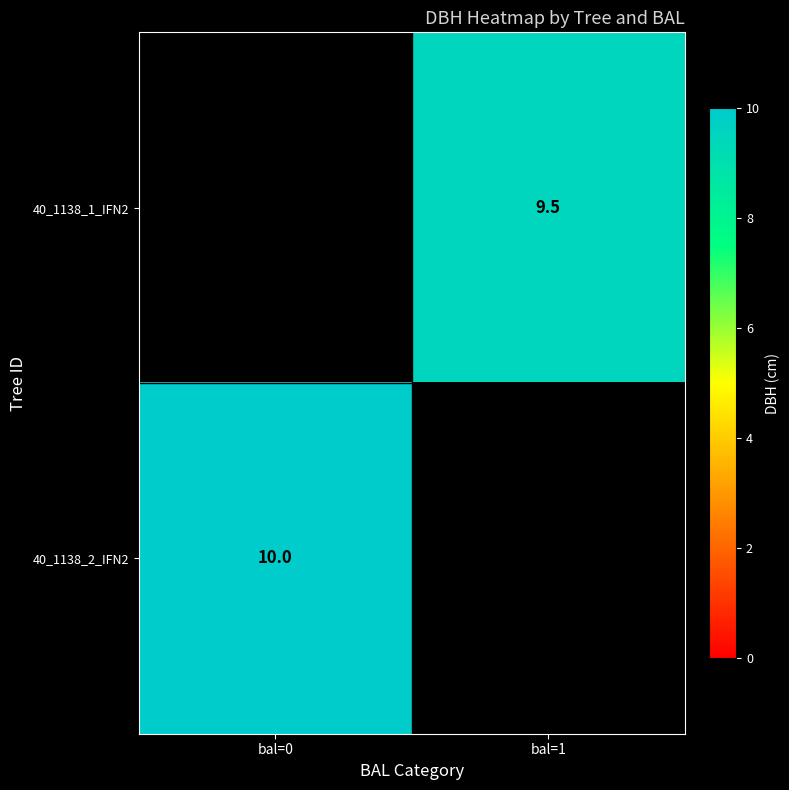

Is it true that 40_1138_2_IFN2 equals 10.0 at bal=0?

True